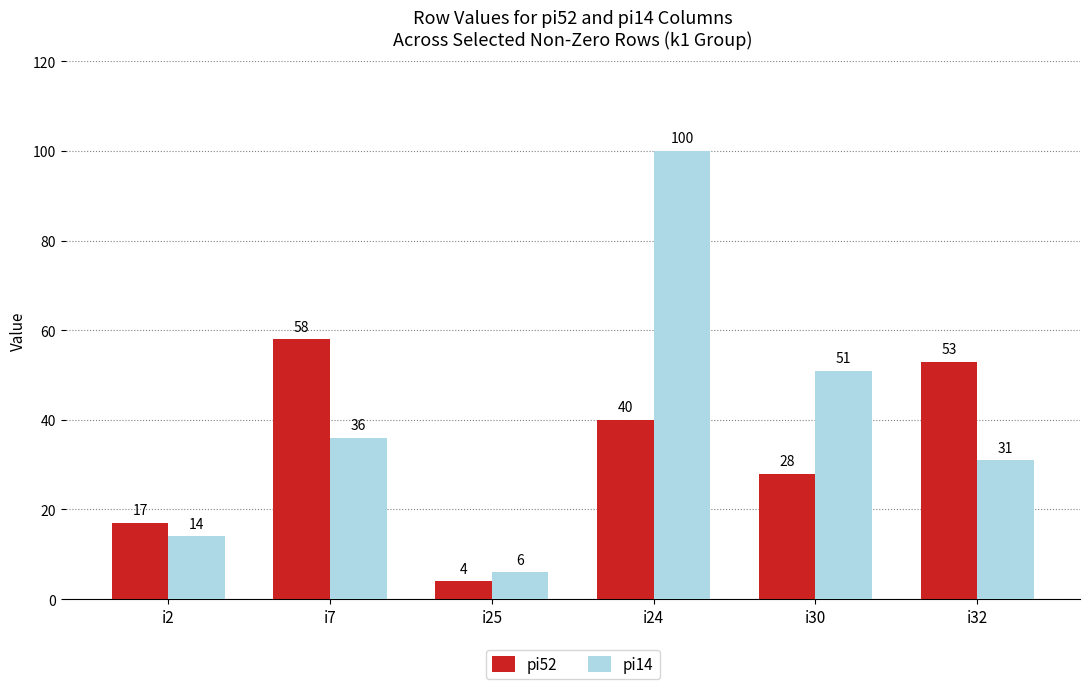

What is the minimum value shown in the chart?

4